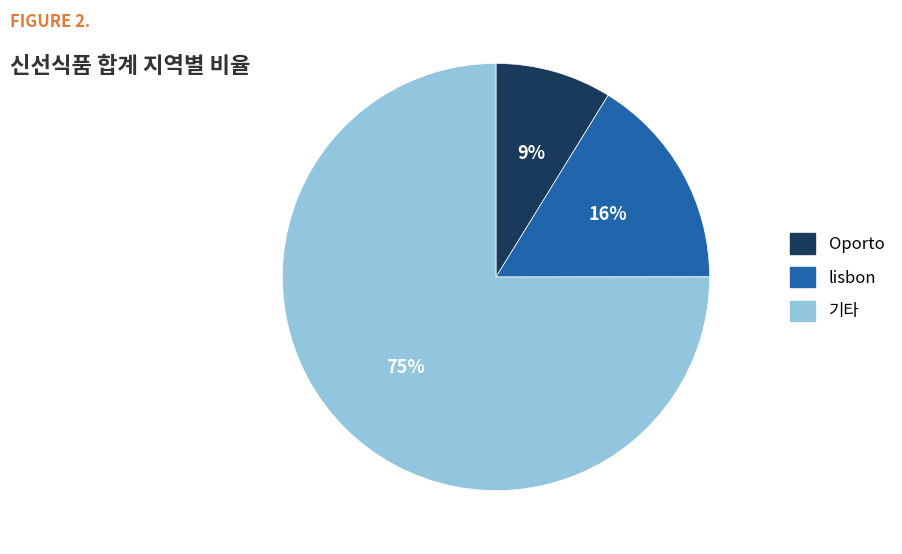

What percentage is the lisbon slice, to the nearest percent?

16%